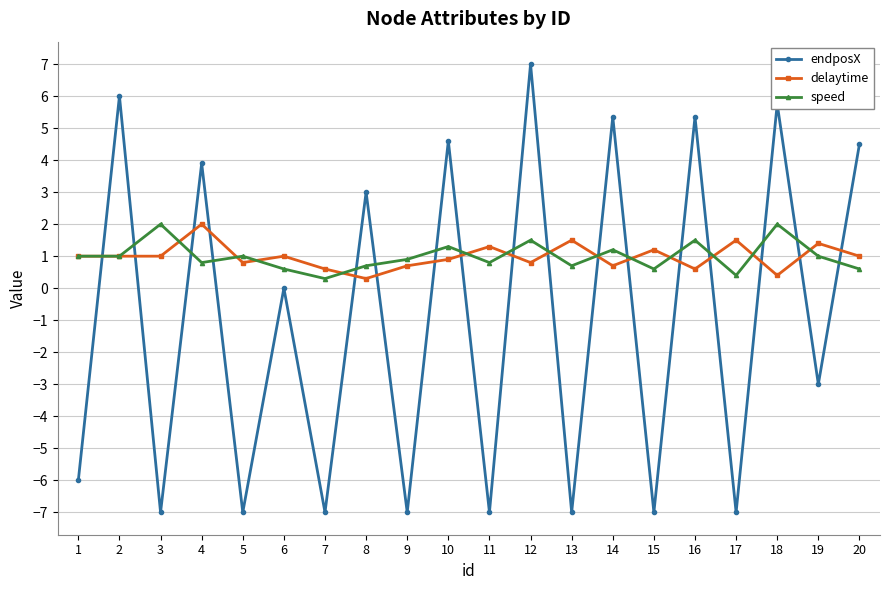

True or false: delaytime has more than 0 points higher than both neighbors.

True